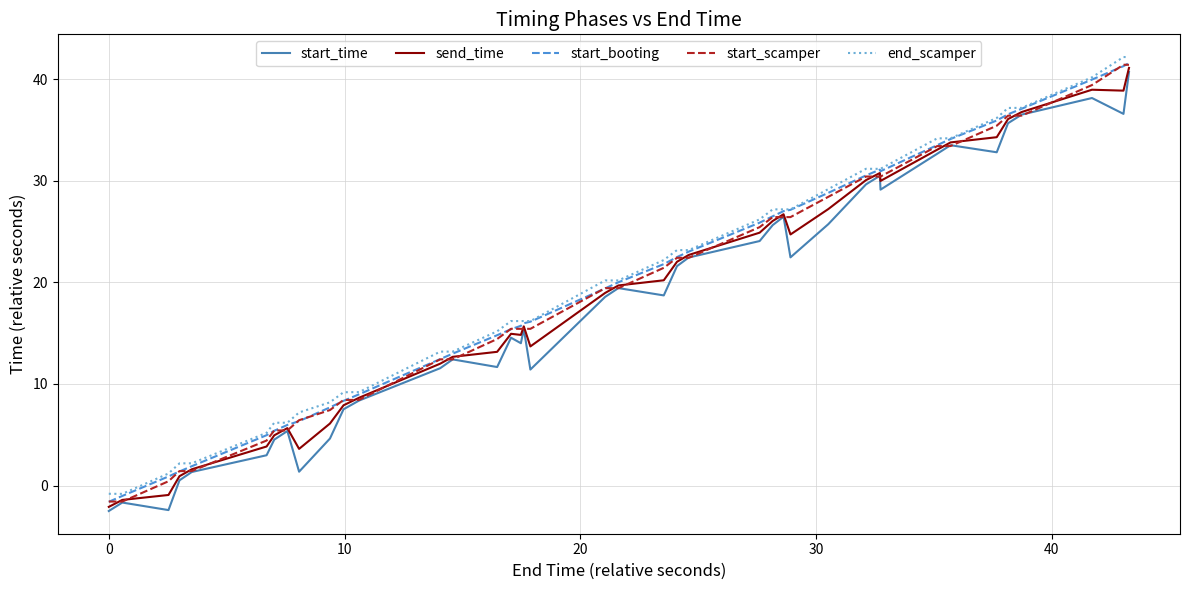

List the series in order of their overall mean, highest first.

end_scamper, start_booting, start_scamper, send_time, start_time